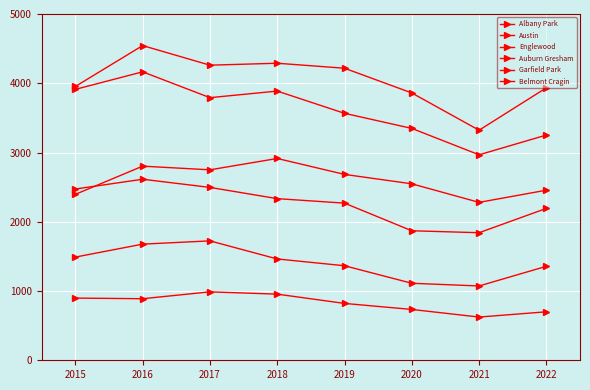

At which category does the chart reach its peak across all series?

2016